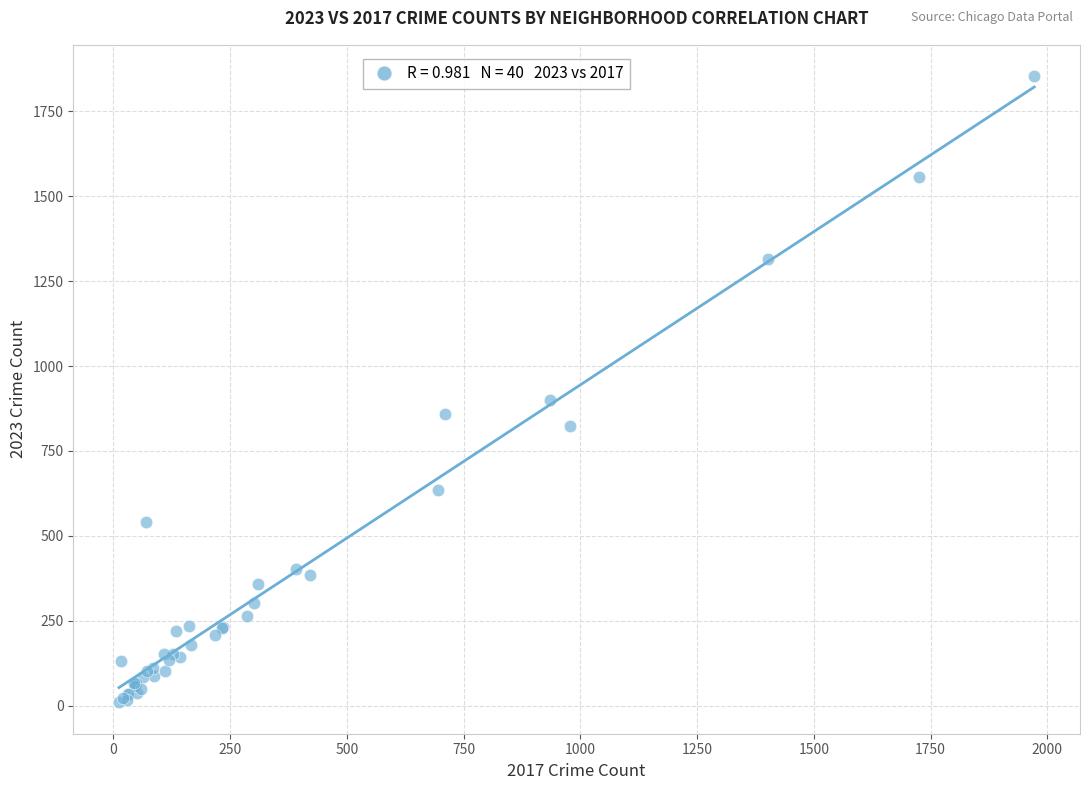

What Y value in the scatter plot is closest to 931?

901